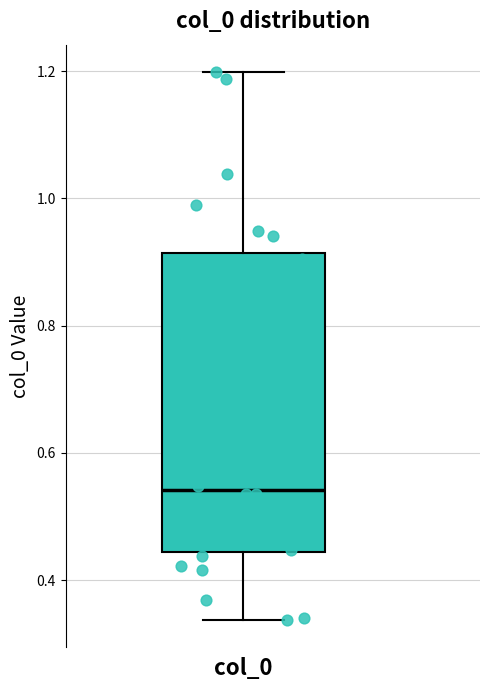

Read this box plot against the y-axis: the position of the median line, the range covered by the box, and the ends of both whiskers. The values are not printed on the chart, so give them approximately, as read against the axis.

median 0.54, box 0.44 to 0.92, whiskers 0.34 to 1.20